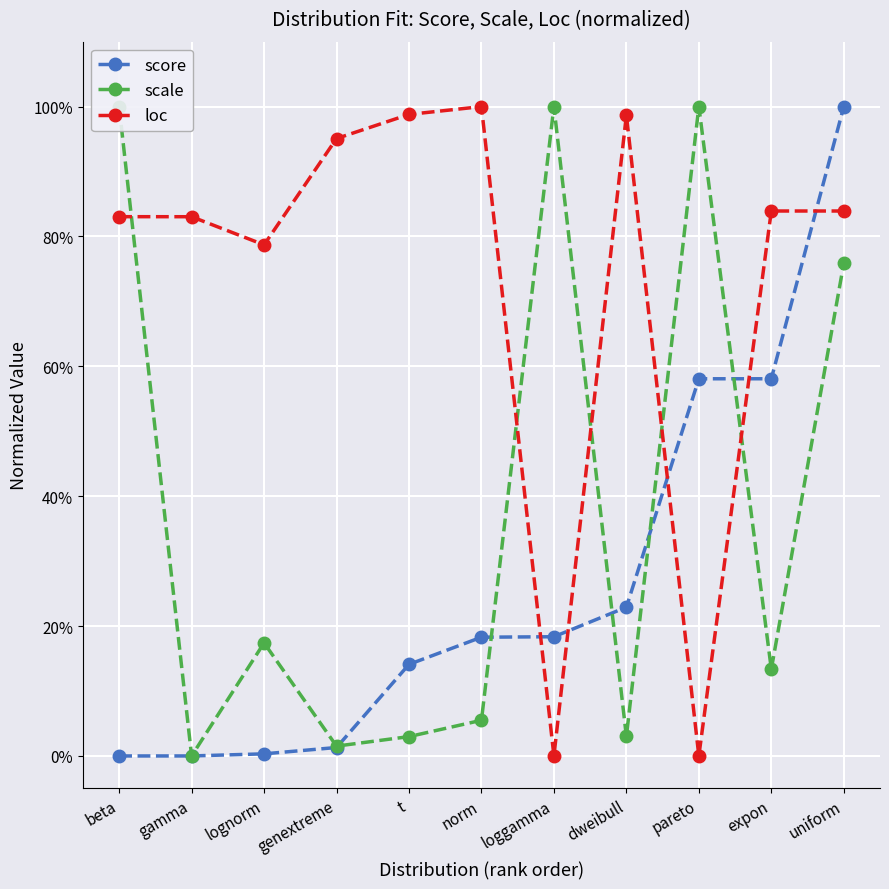

What is the difference between the highest and lowest values at lognorm?

0.8